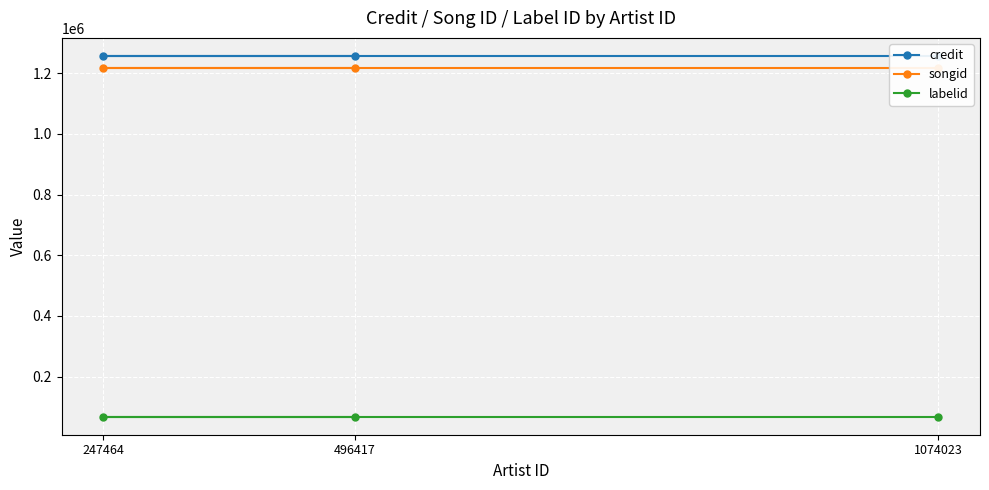

The credit series shows 1256976 at 247464. True or false?

True